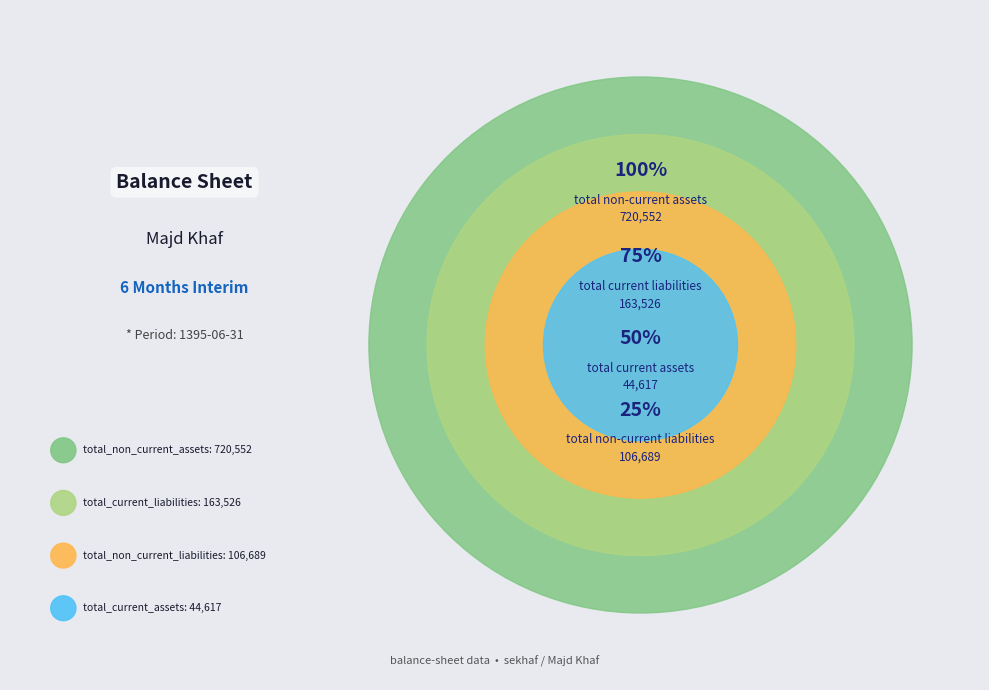

What is the change in value from total_current_assets to total_current_liabilities?

+118909